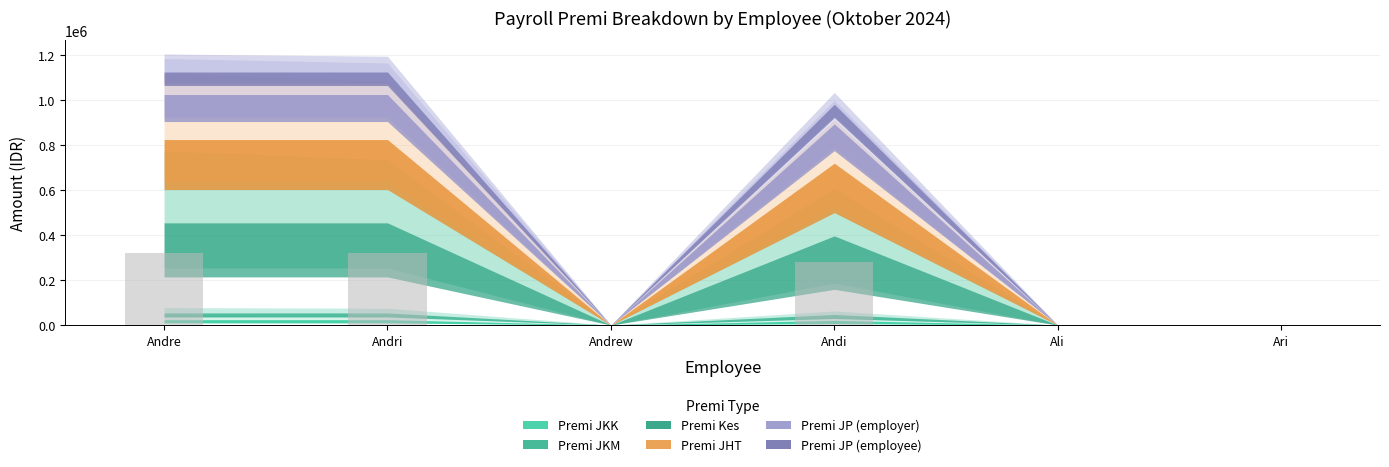

The value at Ari is 0. True or false?

True